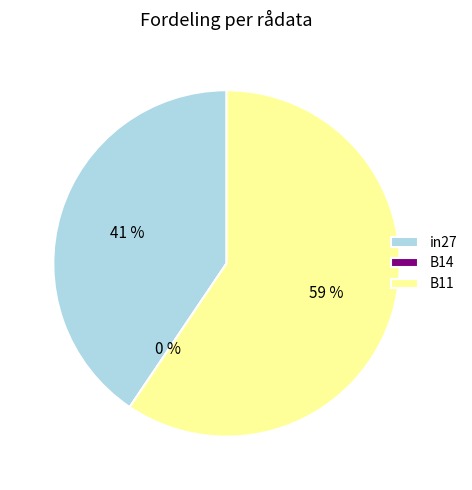

Is there any slice that represents more than half of the pie?

Yes